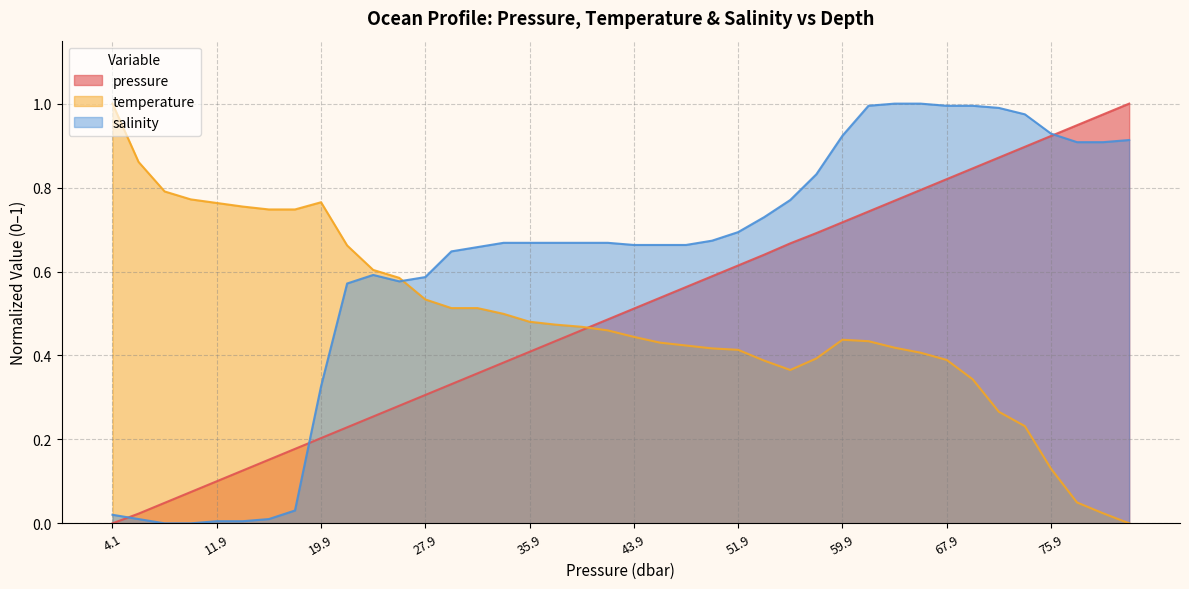

Which series has the largest total across all categories?

salinity